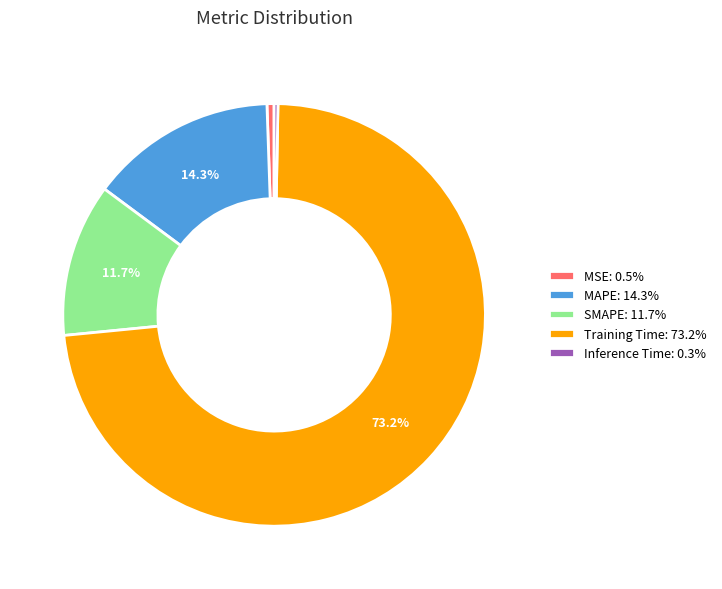

To the nearest percent, what is the average slice percentage?

20%